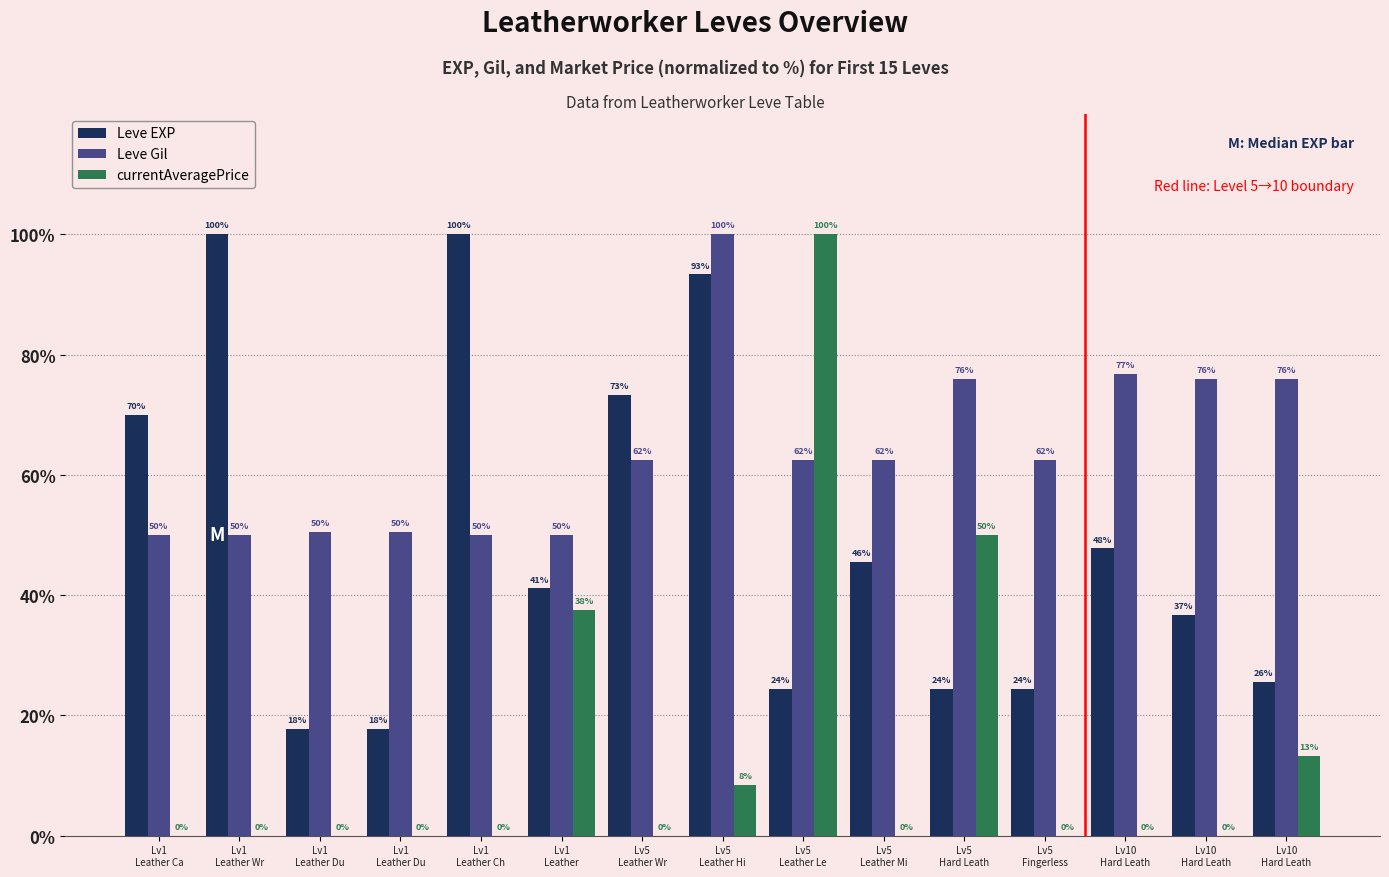

How many series are shown in this chart?

3